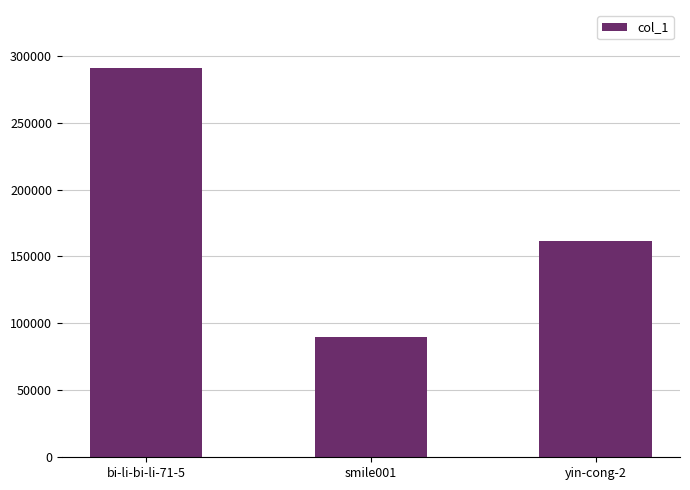

What is the value of the 3rd bar from the left?

161799